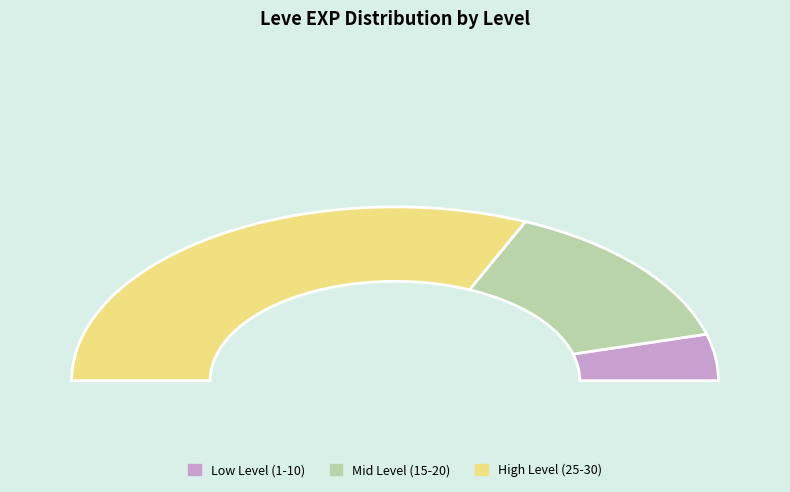

How much of the chart is everything except Level 20?

86.9%